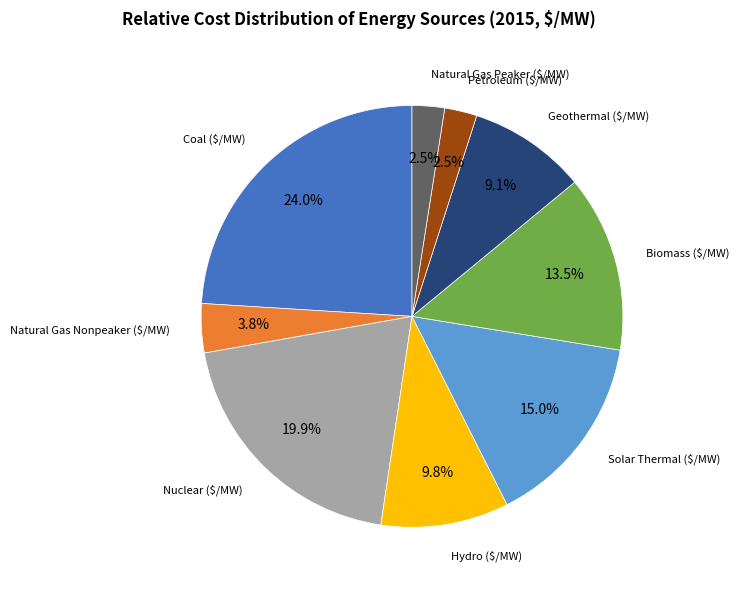

What is the largest slice in the pie chart?

Coal ($/MW)